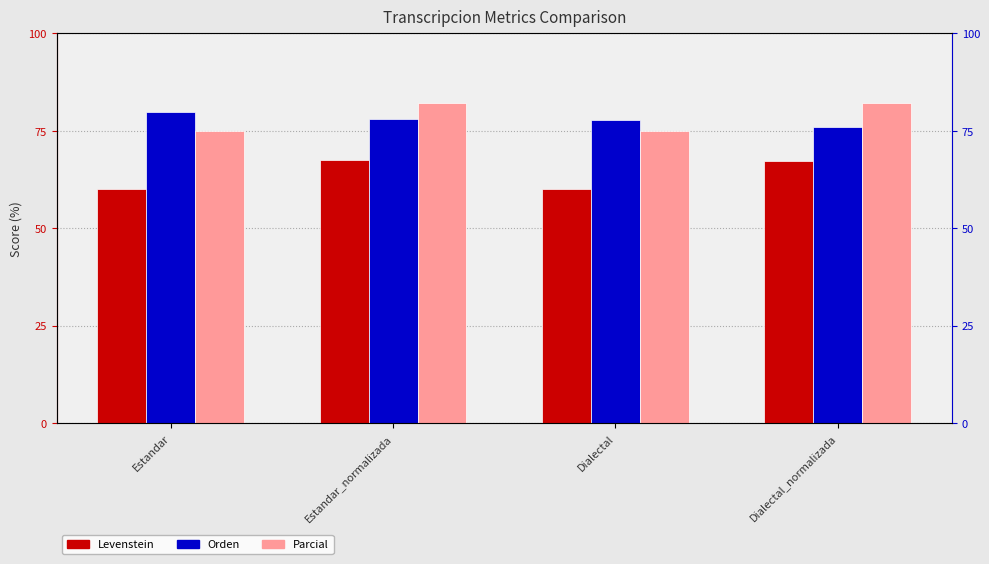

Which has a higher value, Estandar or Dialectal_normalizada?

Dialectal_normalizada